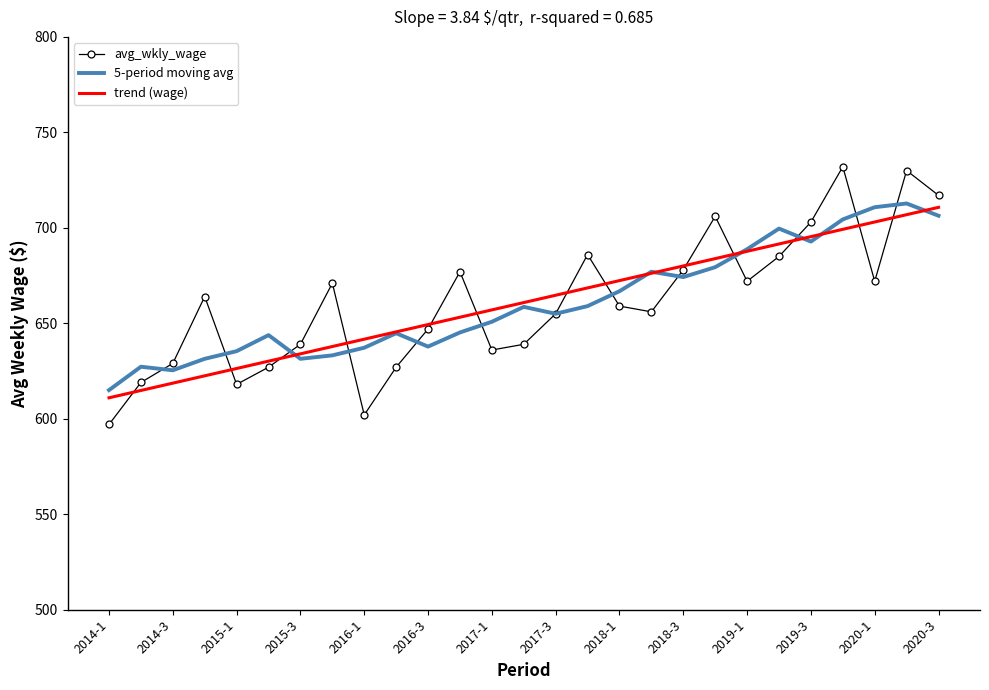

What are all the series names shown in the legend?

avg_wkly_wage, 5-period moving avg, trend (wage)